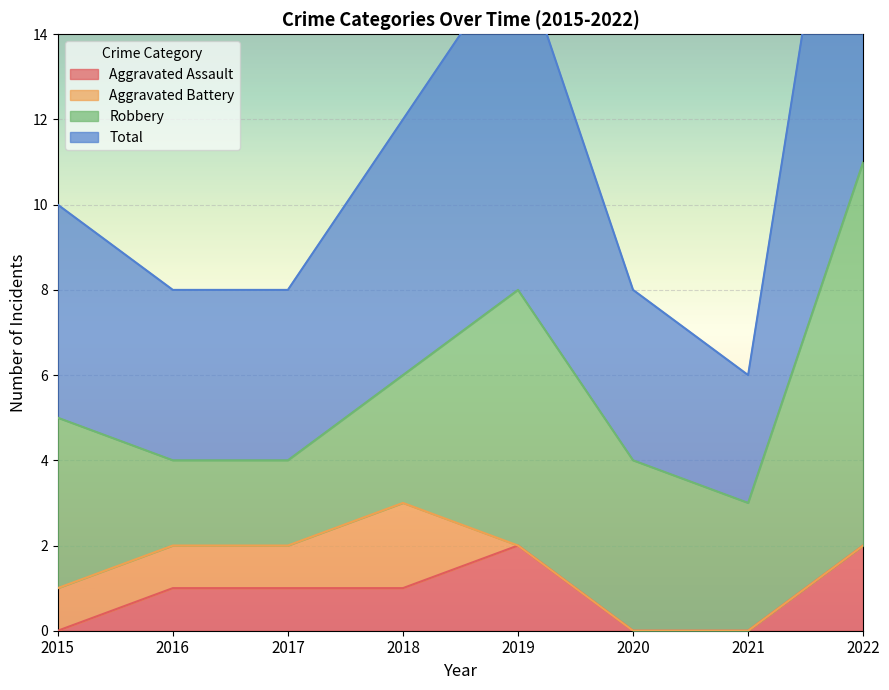

The Aggravated Assault series shows 1 at 2020. True or false?

False